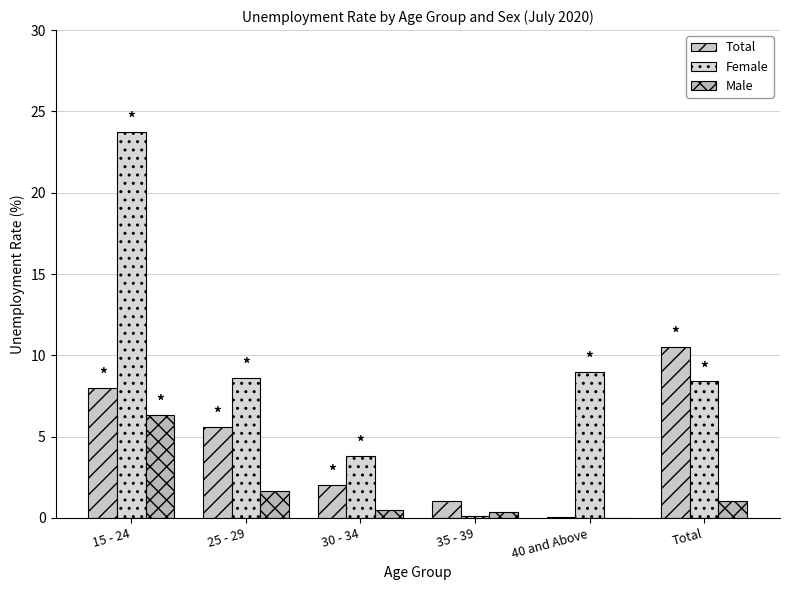

Count the number of data series in this chart.

3